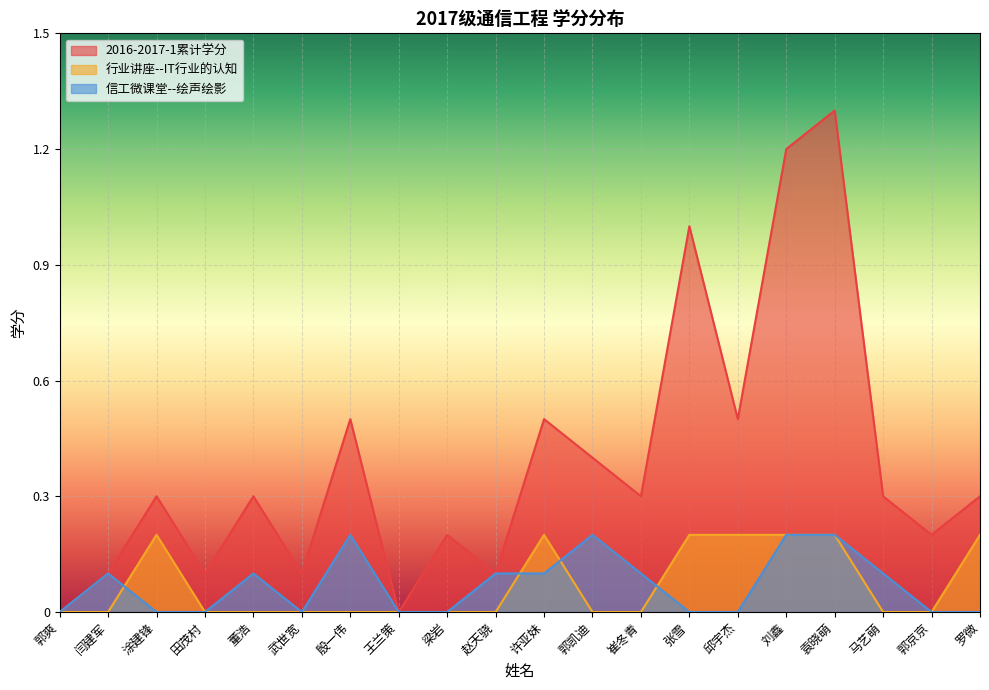

At which category is the sum across all series the highest?

袁晓萌